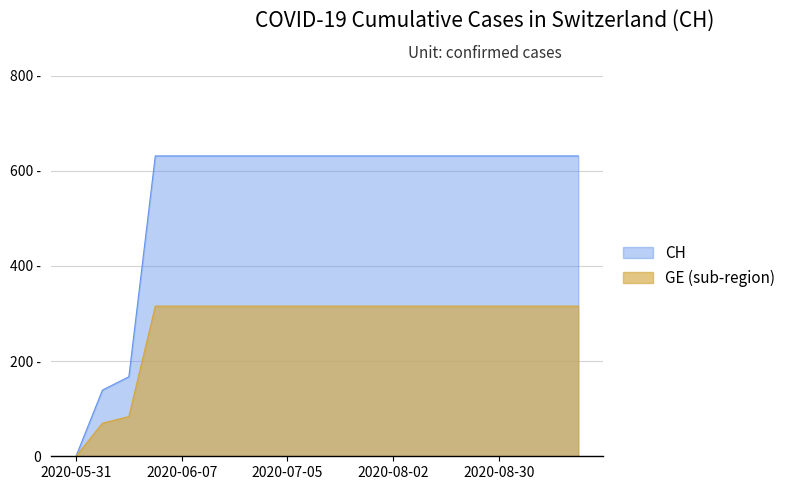

What is the difference between the maximum and minimum values?

631